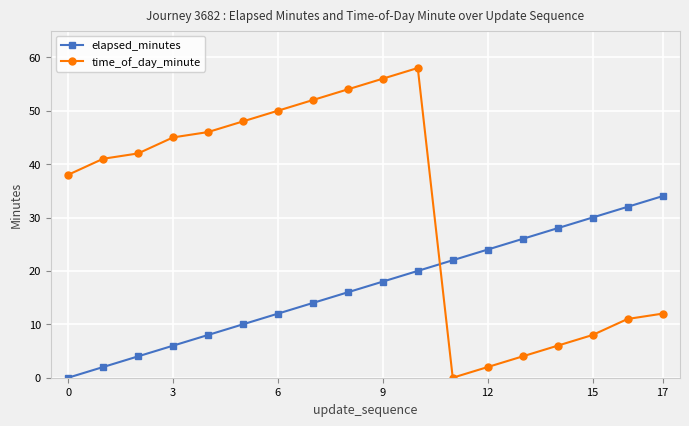

What is the value of the elapsed_minutes point at the 16th from the left?

30